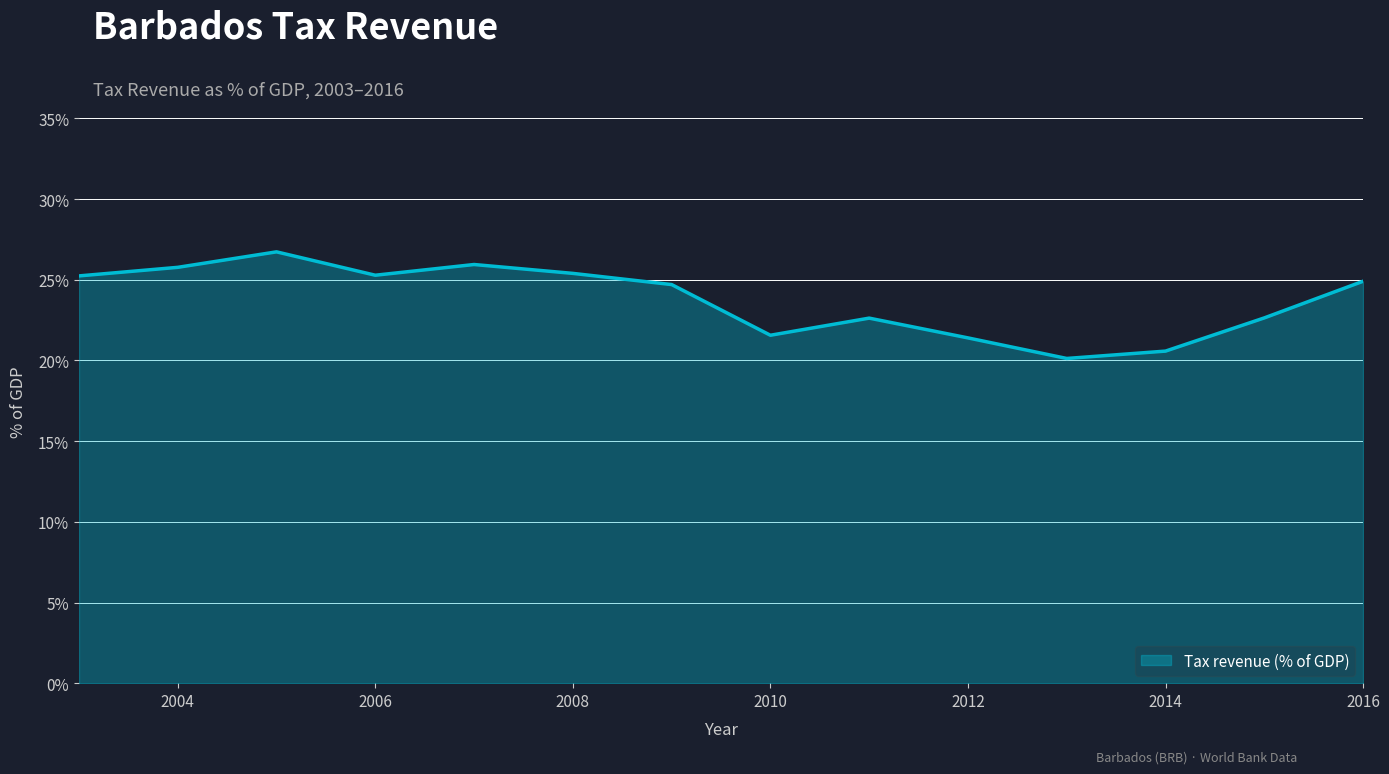

What is the minimum value shown in the chart?

20.1